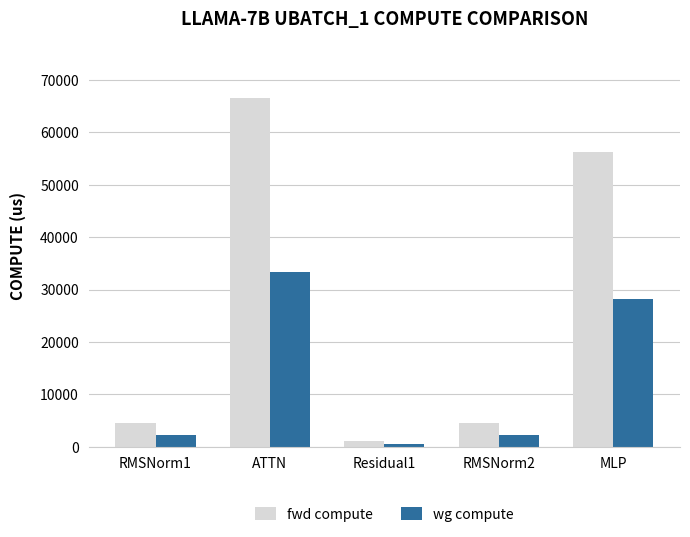

Is the value of fwd compute at RMSNorm2 greater than the value of wg compute at RMSNorm1?

Yes